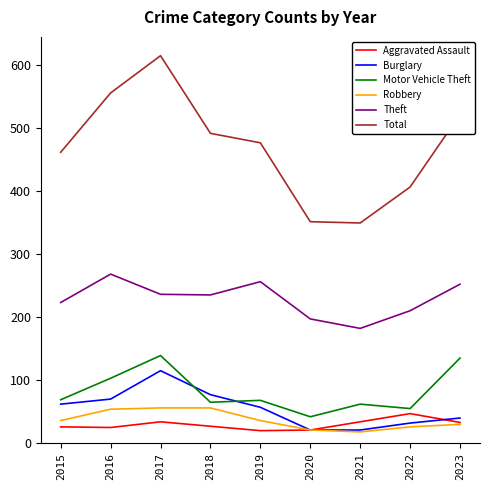

The Robbery series shows 30 at 2023. True or false?

True